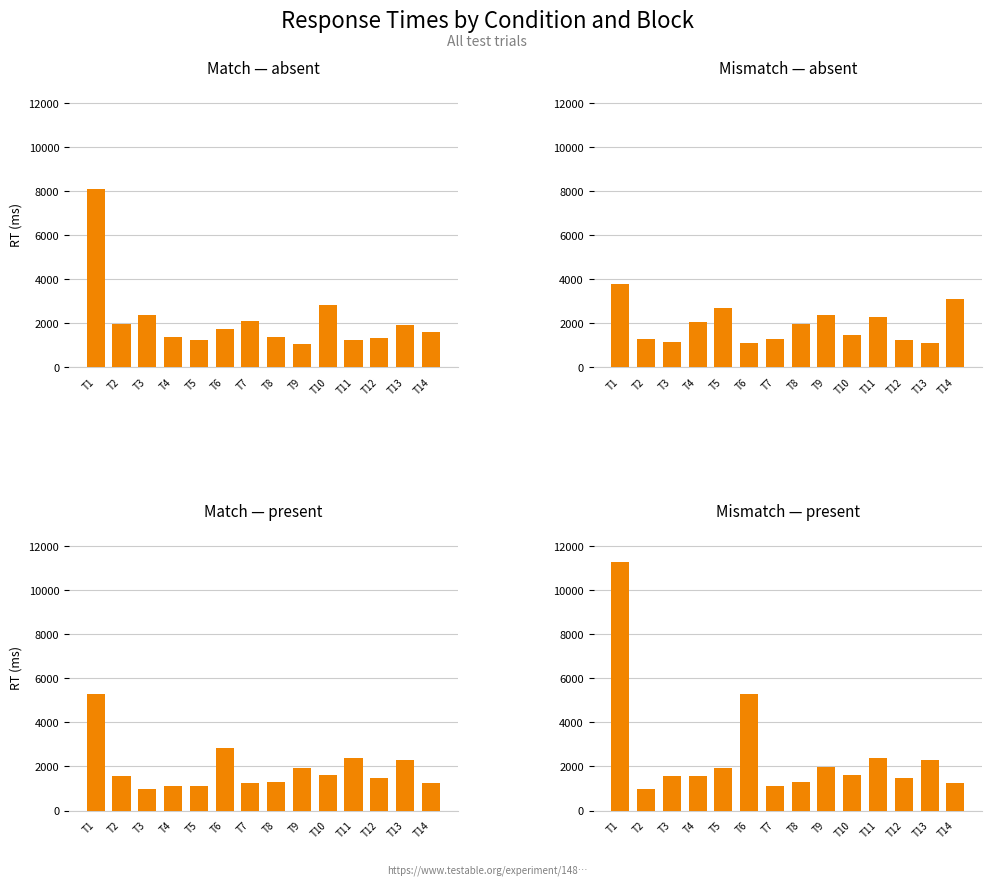

Is it true that Match — absent equals 3316 at T2?

False